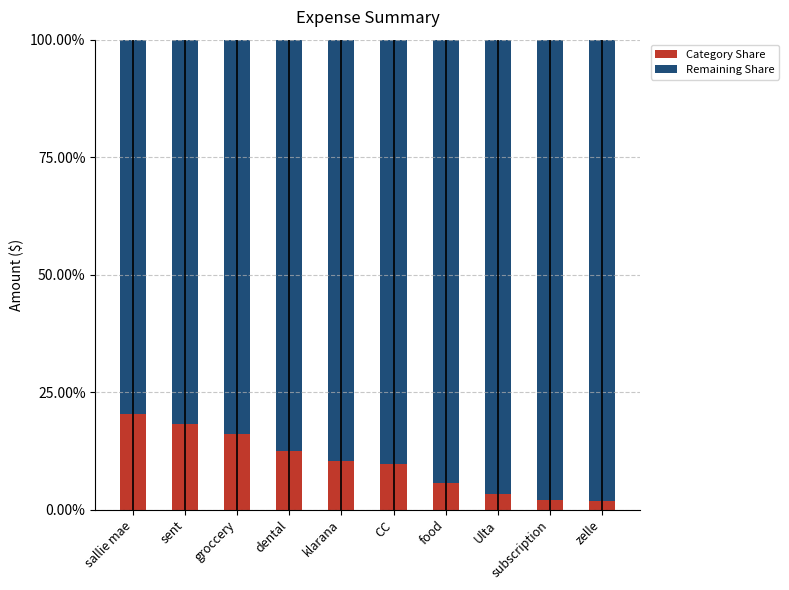

Are the bars horizontal?

No